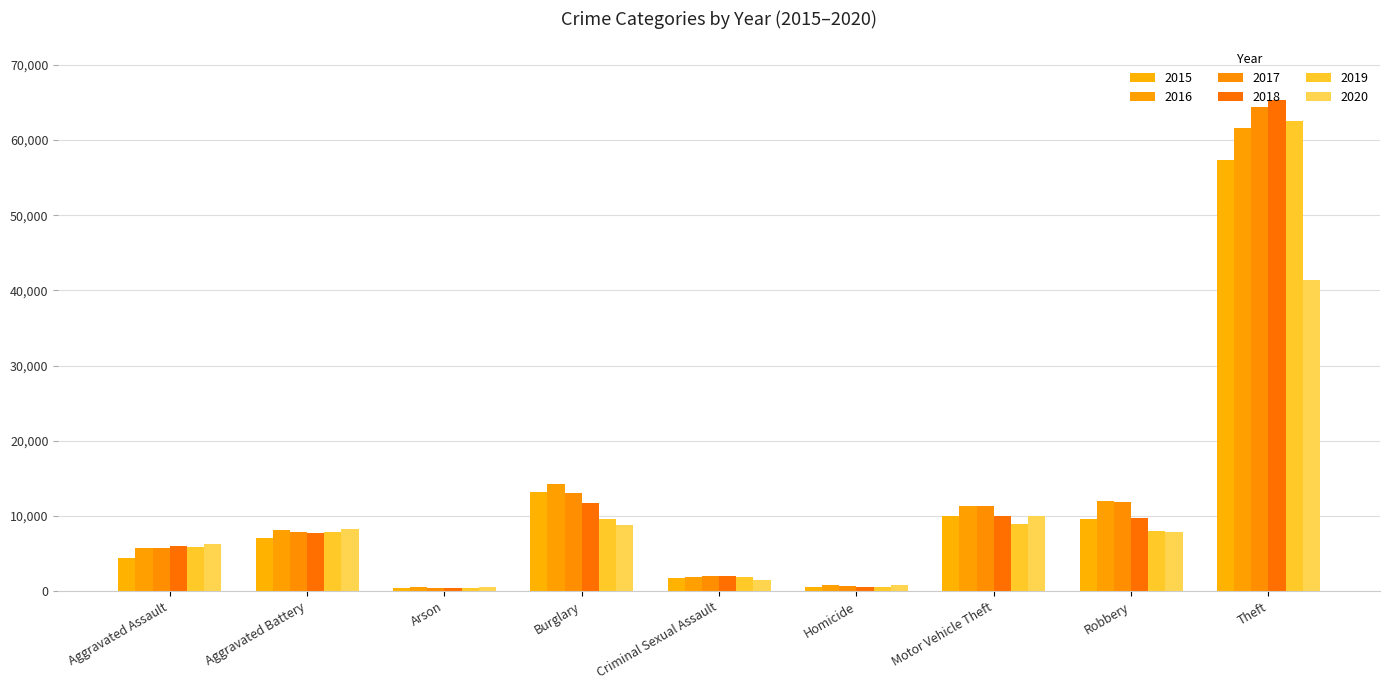

Are the bars horizontal?

No